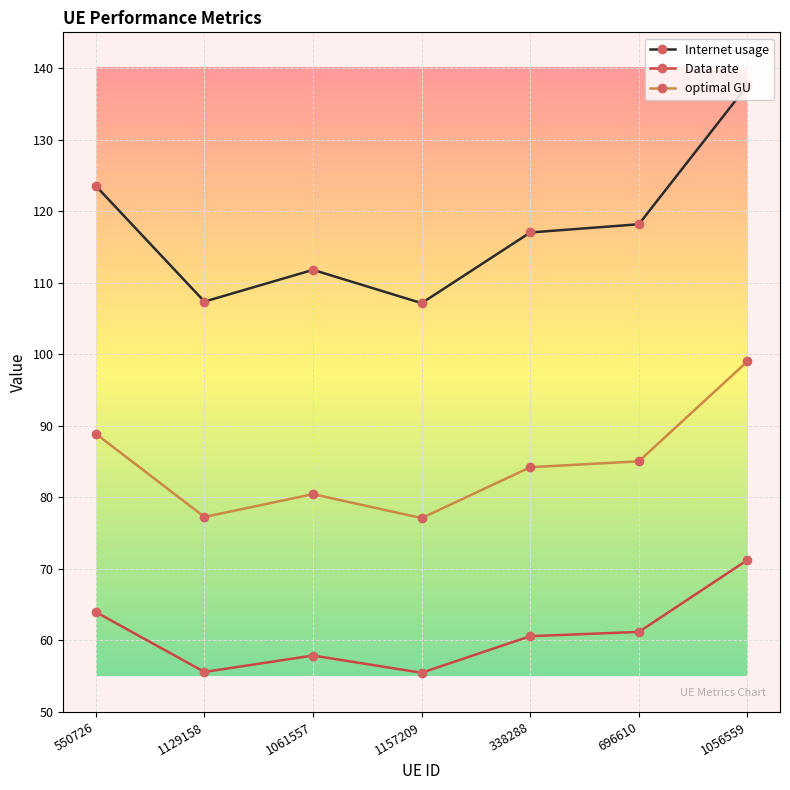

At which category does the chart reach its peak across all series?

1056559